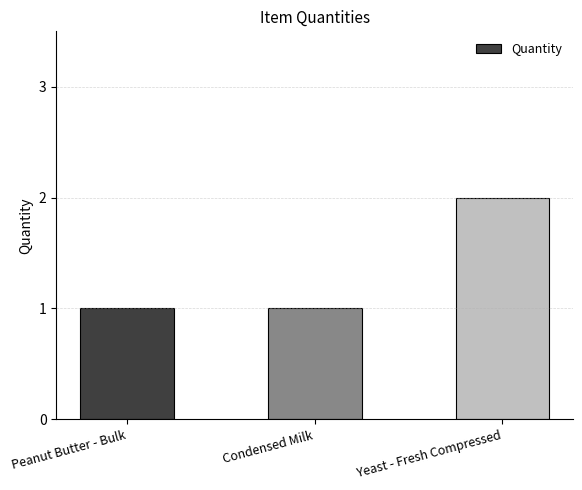

What is the label of the 2nd bar from the left?

Condensed Milk